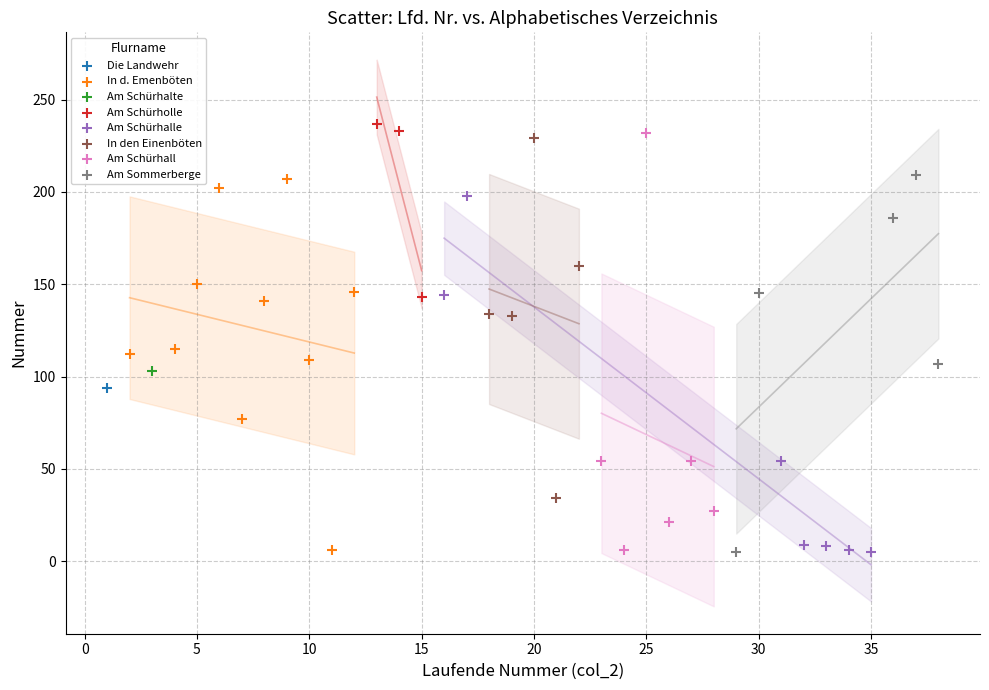

What are all the series names shown in the legend?

Die Landwehr, In d. Emenböten, Am Schürhalte, Am Schürholle, Am Schürhalle, In den Einenböten, Am Schürhall, Am Sommerberge